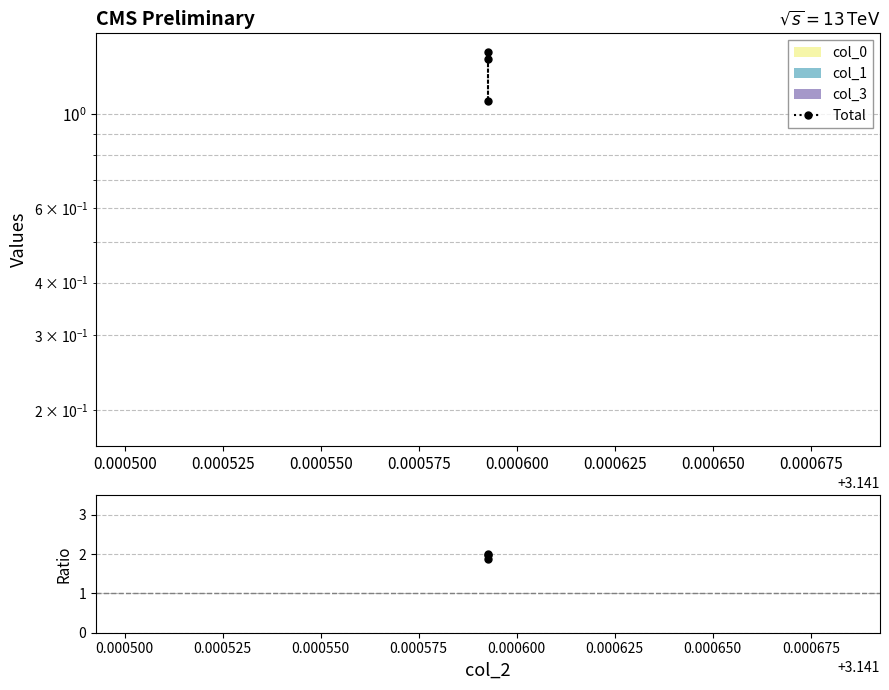

The value of ratio at 0.000525 is 2.8. True or false?

False